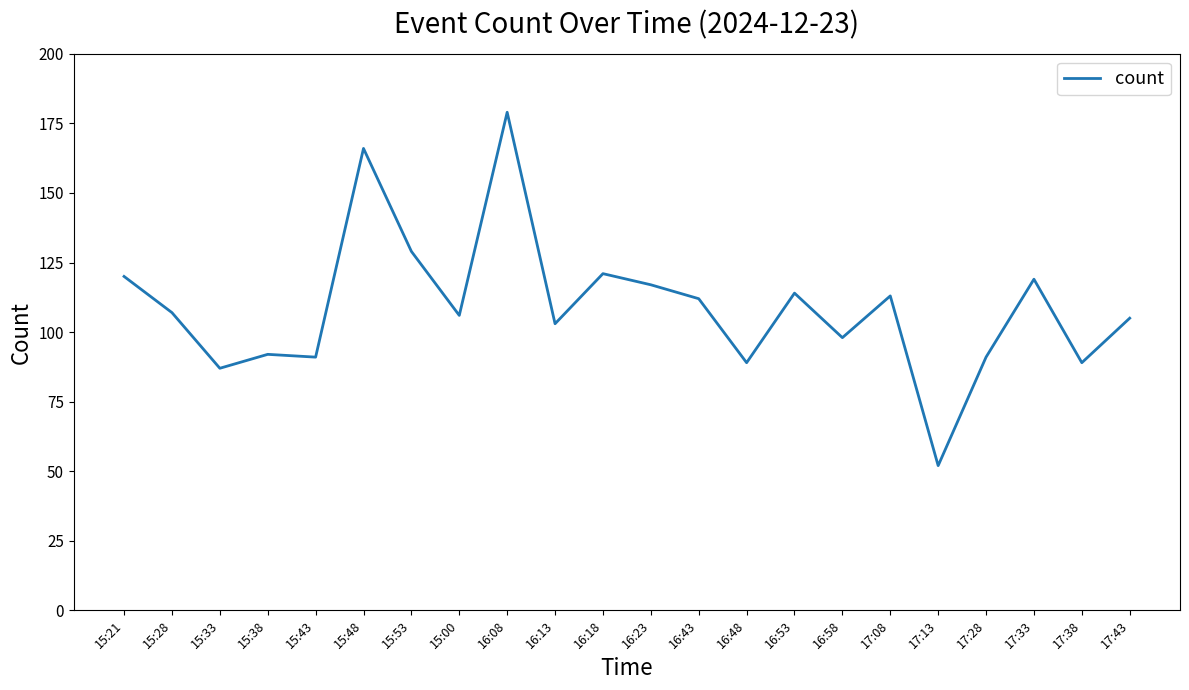

Reading left to right, transcribe all the data shown in this chart.

15:21=120	15:28=107	15:33=87	15:38=92	15:43=91	15:48=166	15:53=129	15:00=106	16:08=179	16:13=103	16:18=121	16:23=117	16:43=112	16:48=89	16:53=114	16:58=98	17:08=113	17:13=52	17:28=91	17:33=119	17:38=89	17:43=105